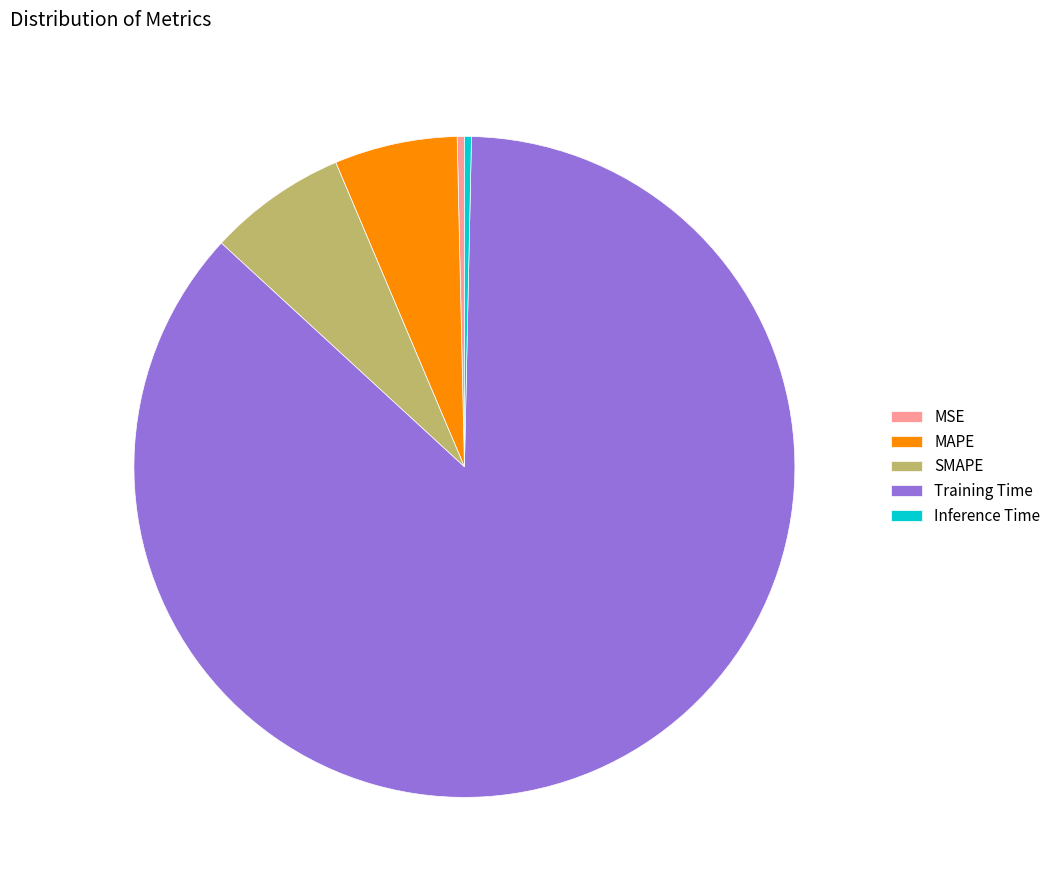

True or false: Training Time accounts for 92% of the total.

False